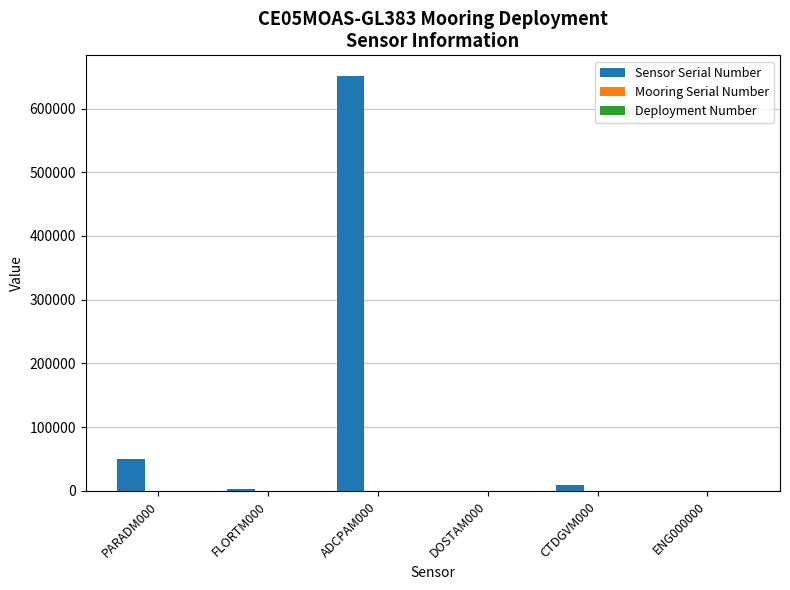

Which series has the largest total across all categories?

Sensor Serial Number